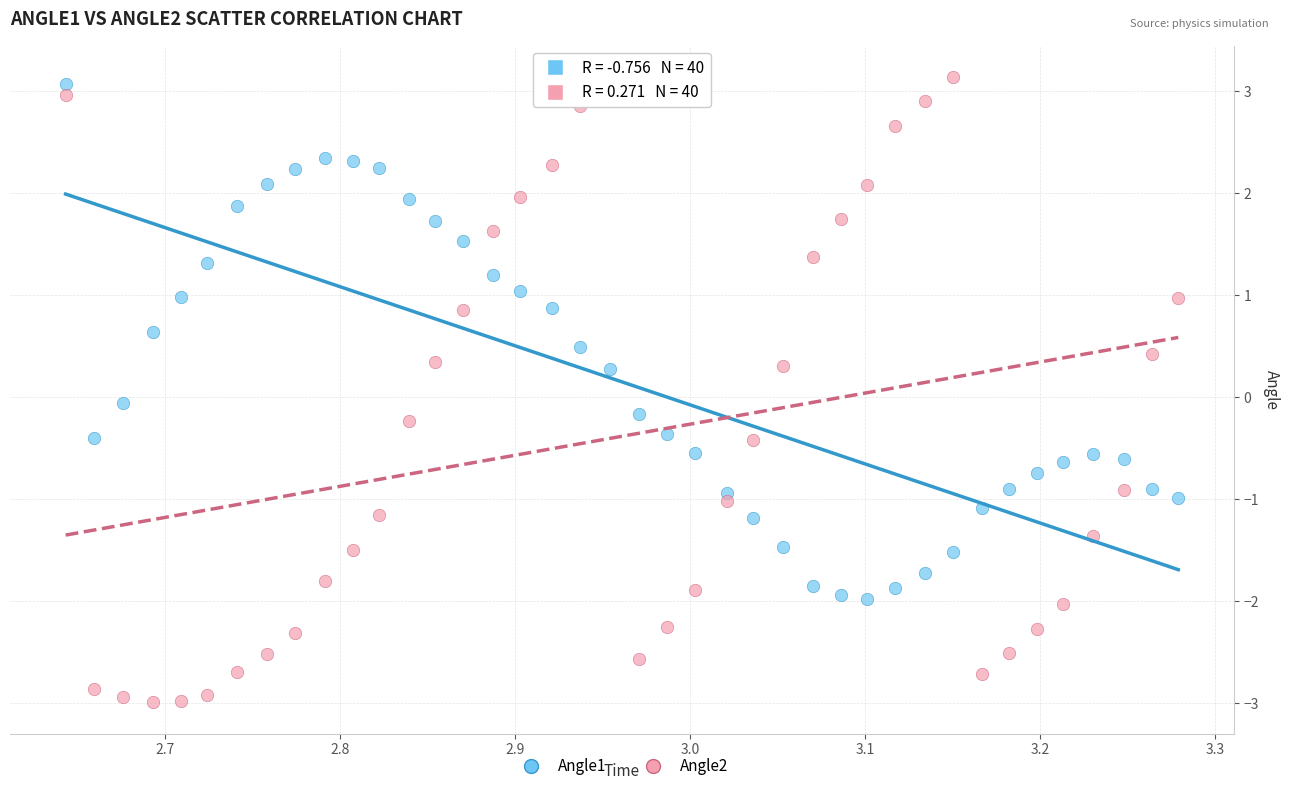

Which series has the largest Y range (max minus min)?

Angle2